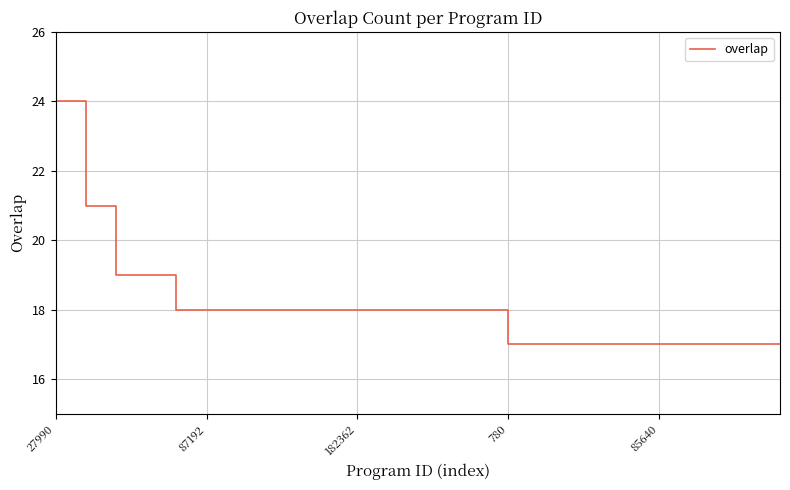

What is the maximum value shown in the chart?

24